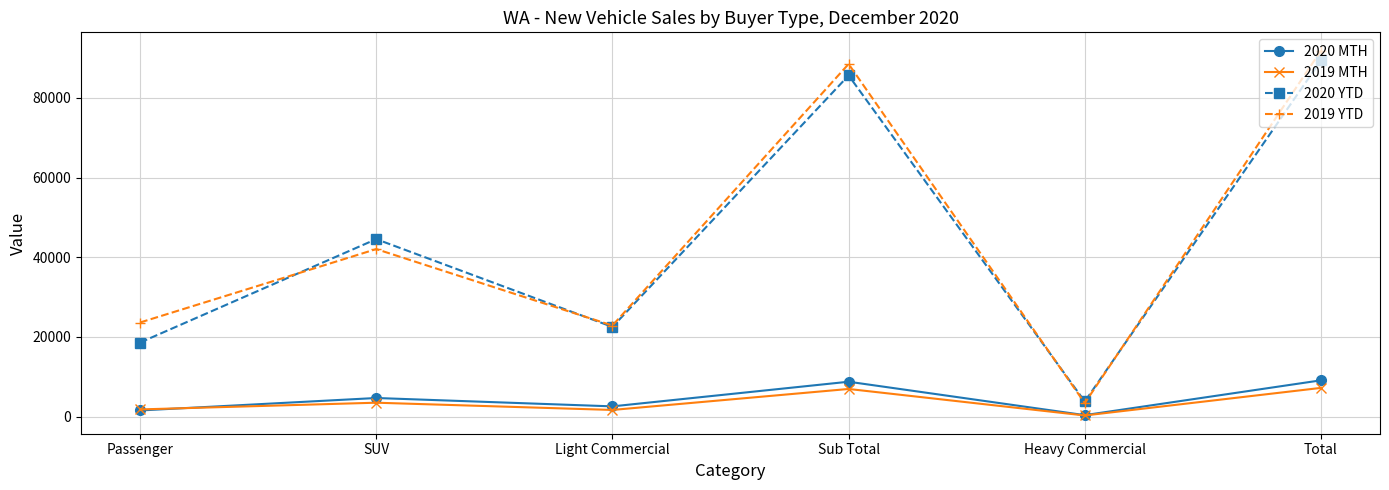

List the series in order of their peak value, highest first.

2019 YTD, 2020 YTD, 2020 MTH, 2019 MTH